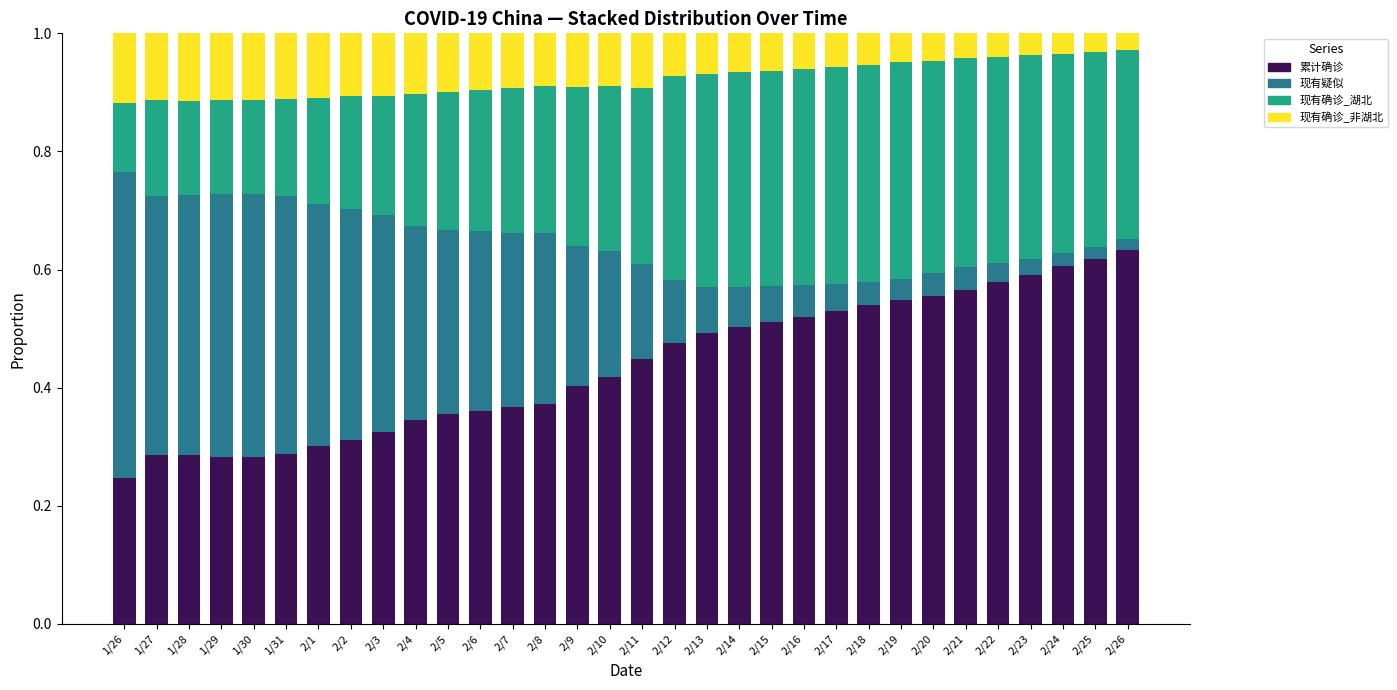

Is it true that 累计确诊 equals 0.2 at 2/6?

False